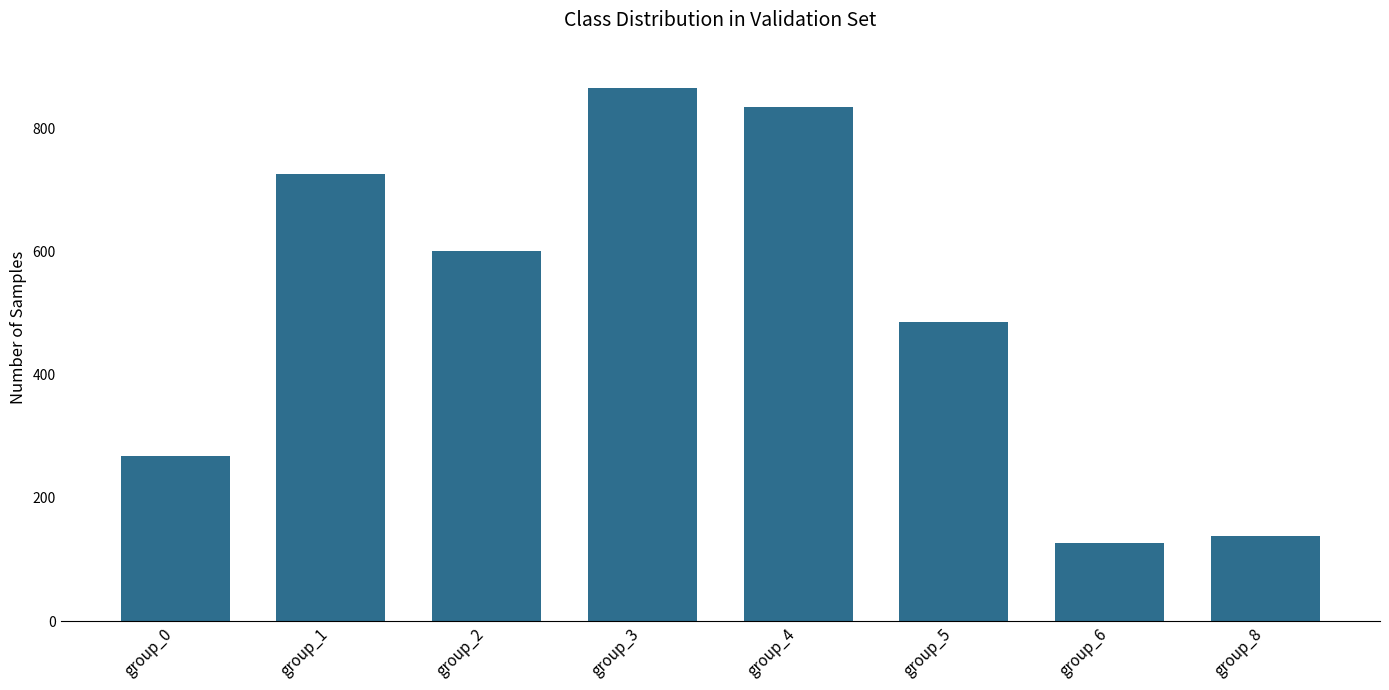

What is the sum of all values?

4046